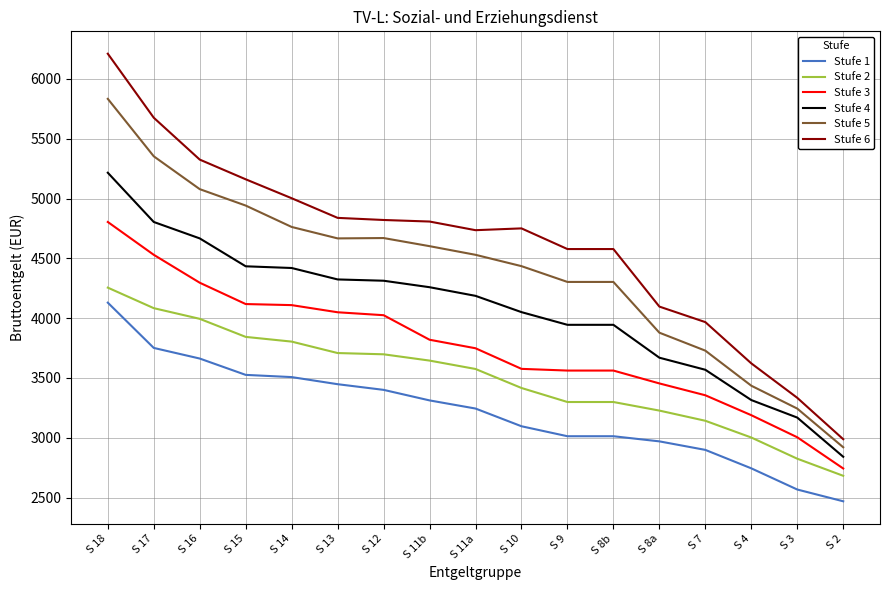

List the series in order of their overall mean, highest first.

Stufe 6, Stufe 5, Stufe 4, Stufe 3, Stufe 2, Stufe 1